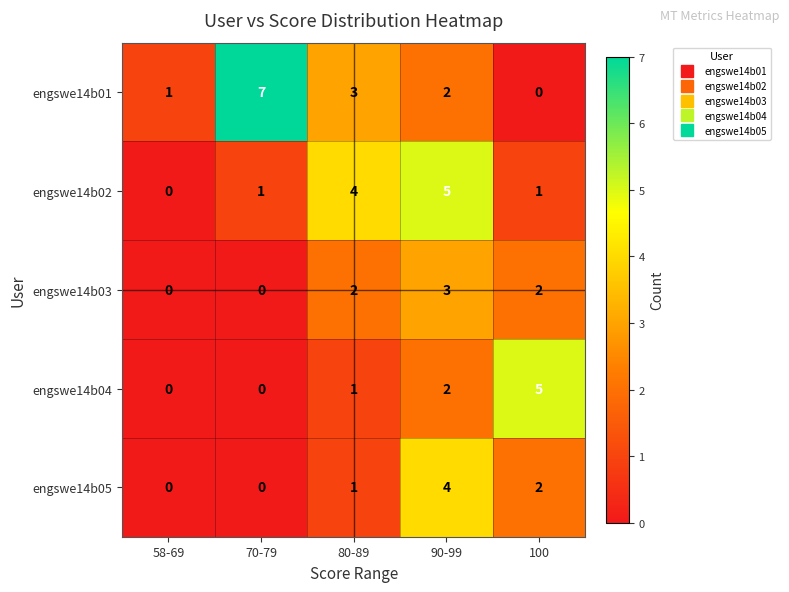

How many data points does each series have?

5